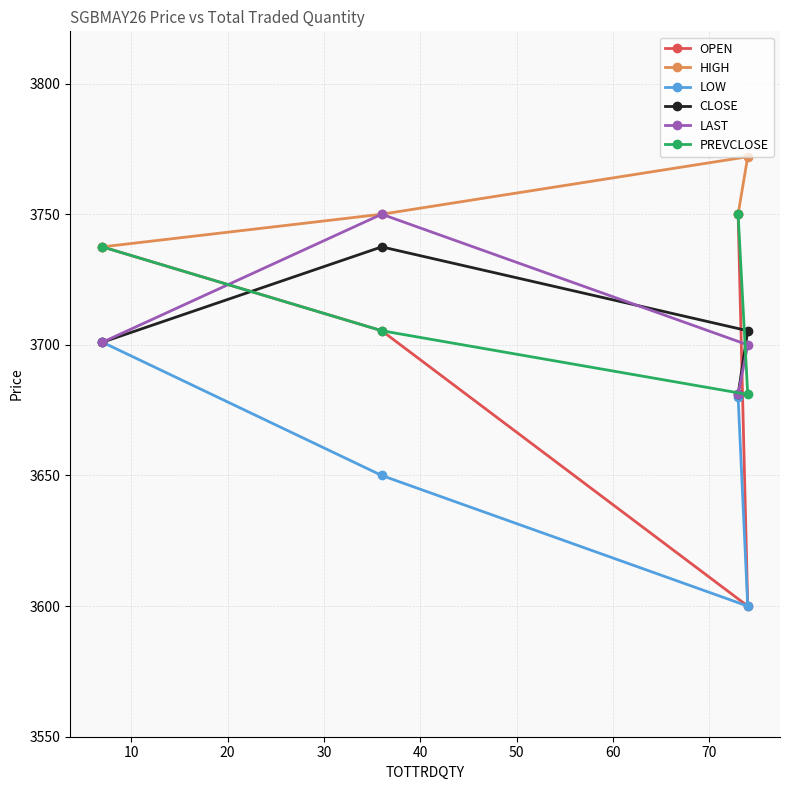

Which series has the largest range (max minus min)?

OPEN